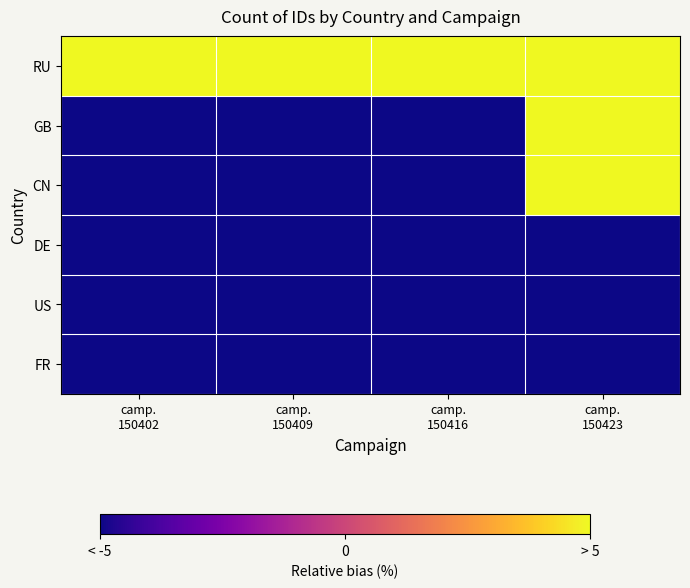

What is the greatest value displayed?

862.5